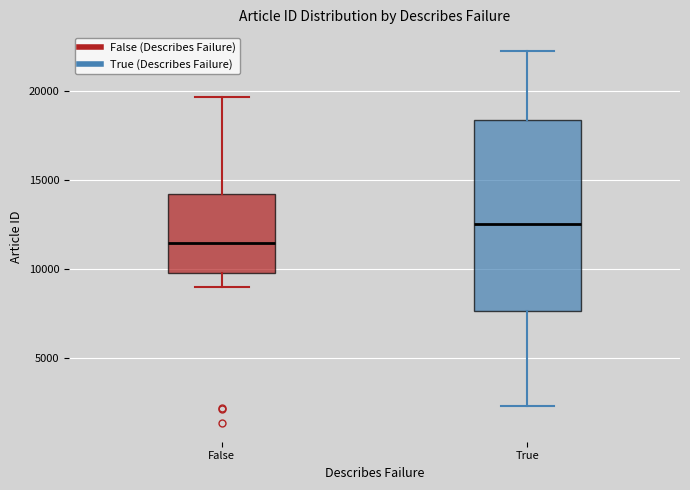

Where is the upper edge of the box for True on the y-axis? The values are not printed on the chart, so give them approximately, as read against the axis.

18500